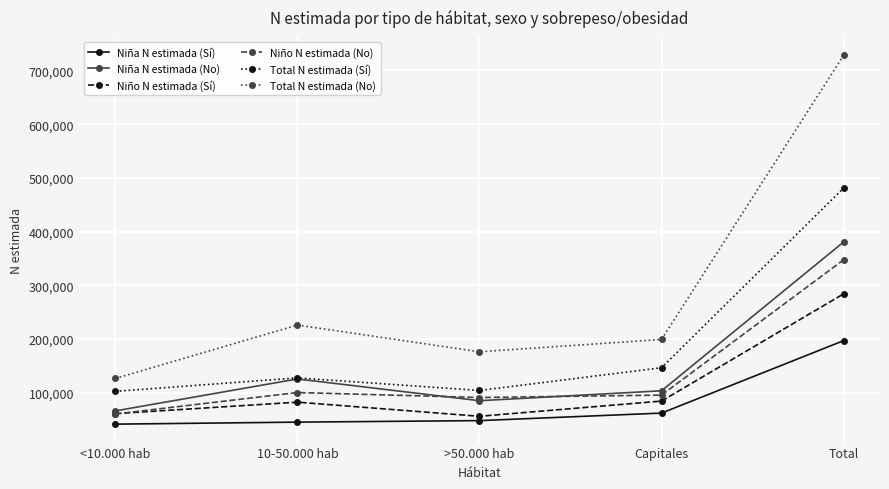

Where is Total N estimada (No) nearest to the value 427293?

10-50.000 hab